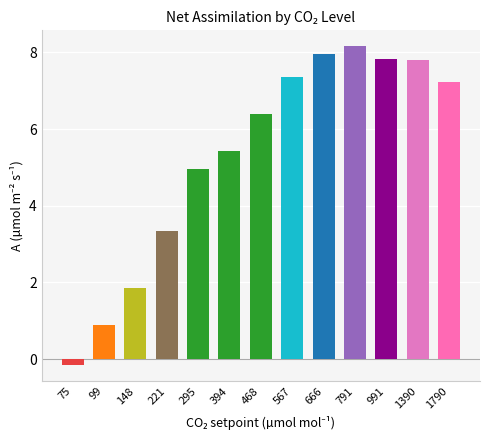

Reading left to right, extract all data points from this chart.

-0.2	0.9	1.8	3.3	4.9	5.4	6.4	7.3	8.0	8.2	7.8	7.8	7.2